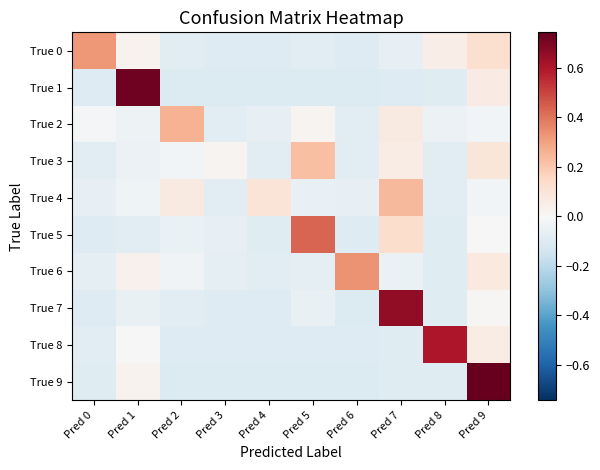

Between Pred 3 and Pred 7, which is larger?

Pred 7